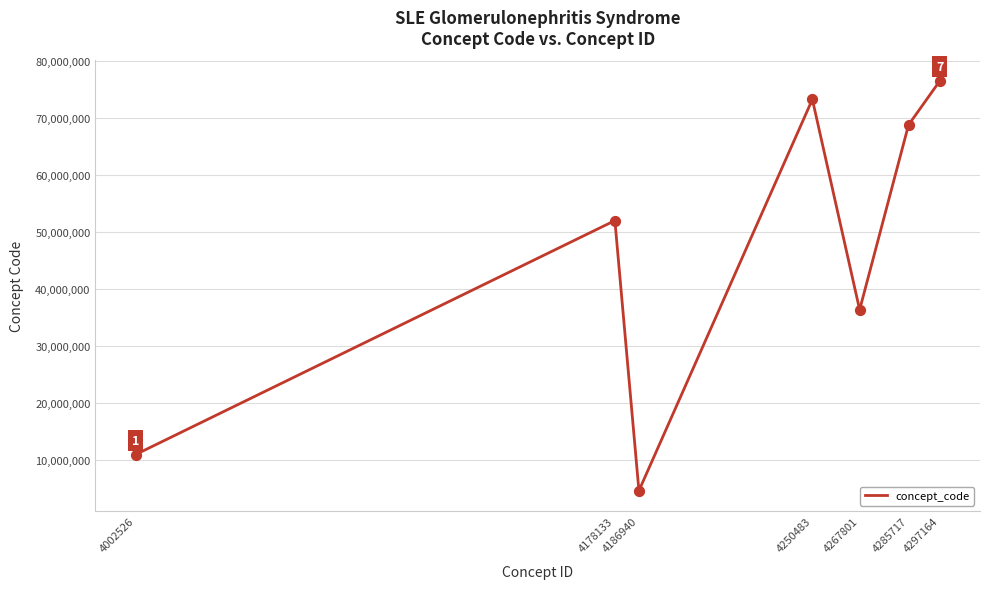

What is the change in value from 4002526 to 4250483?

+62273004